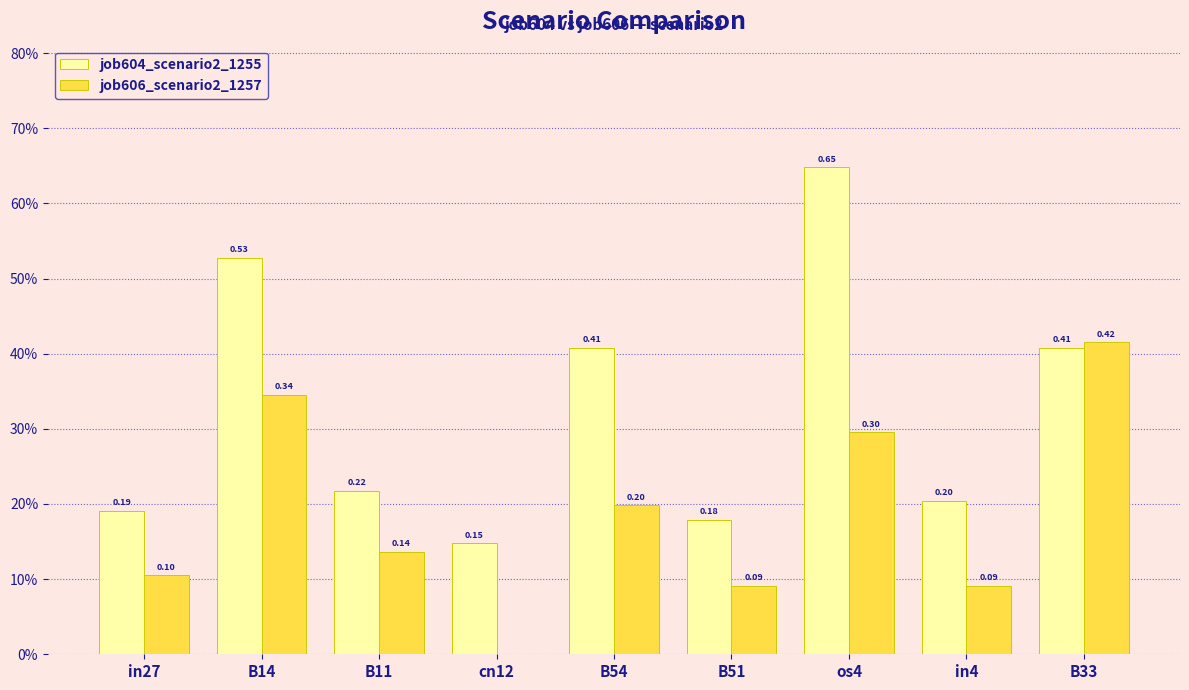

What are all the series names shown in the legend?

job604_scenario2_1255, job606_scenario2_1257